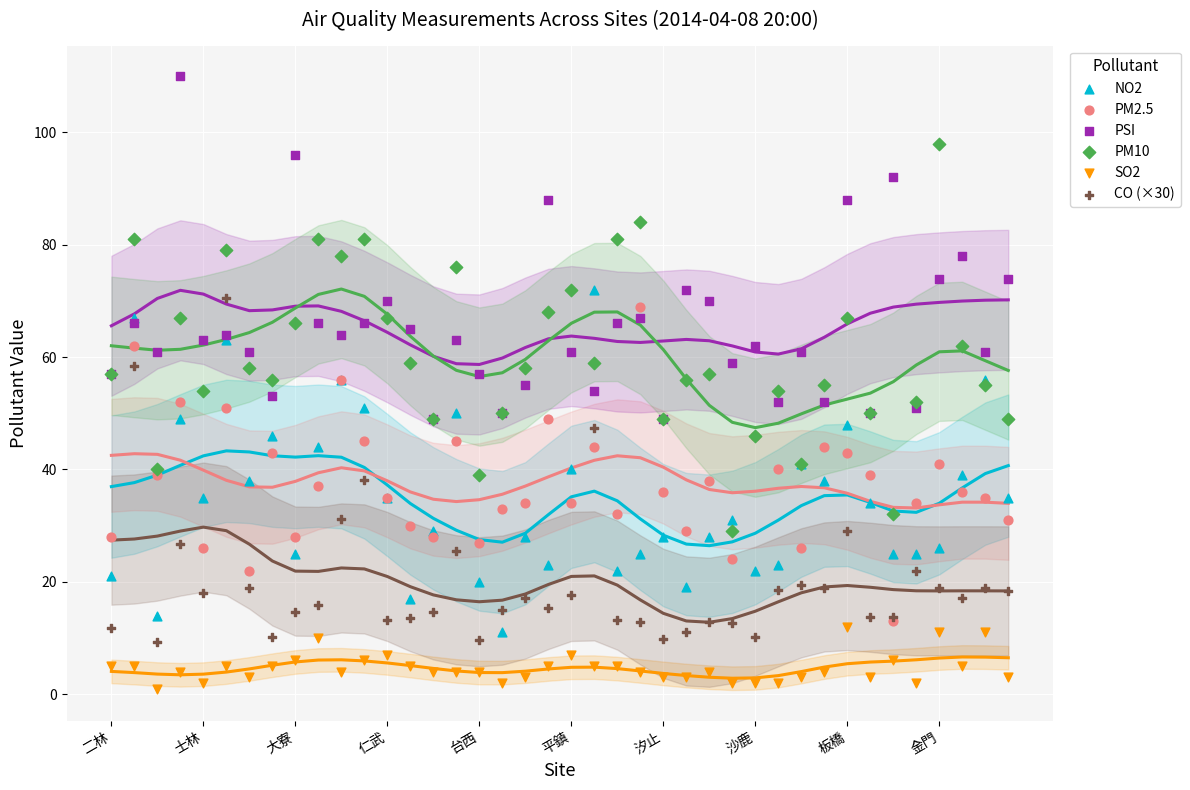

Which series reaches the minimum Y coordinate?

SO2